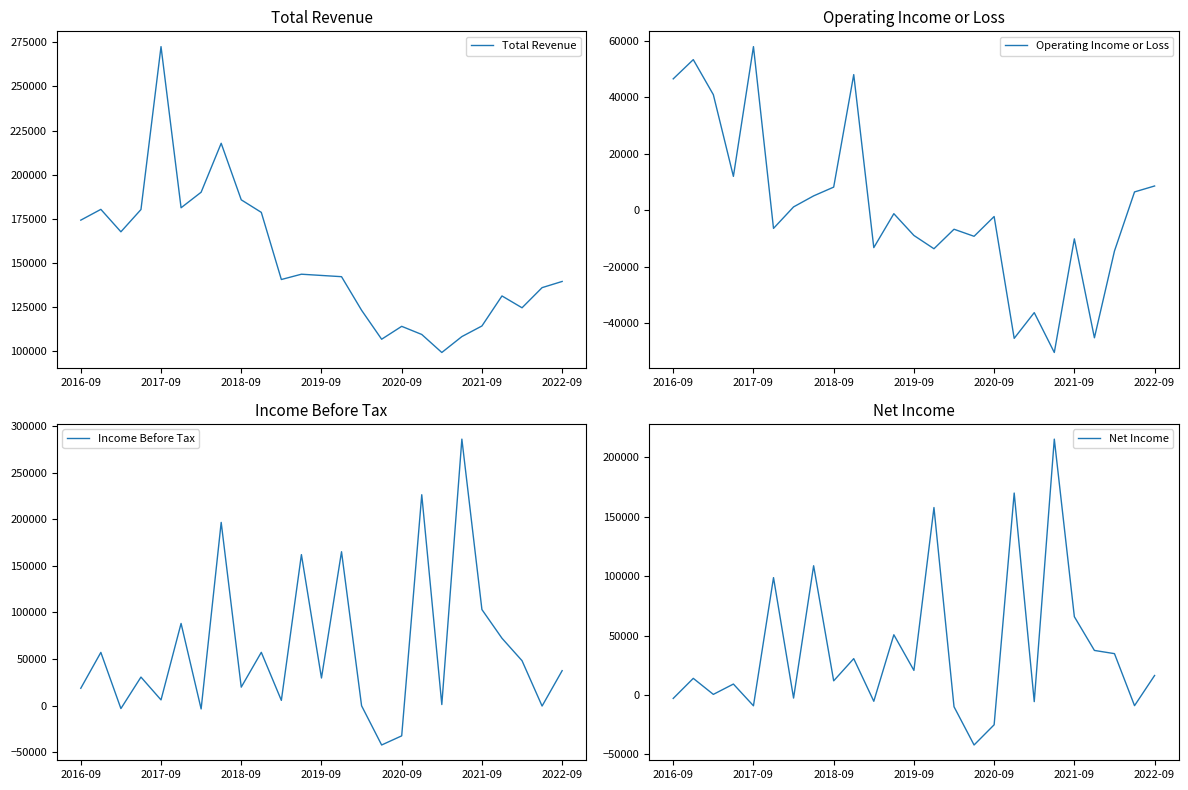

What is the average value of the Total Revenue series?

152264